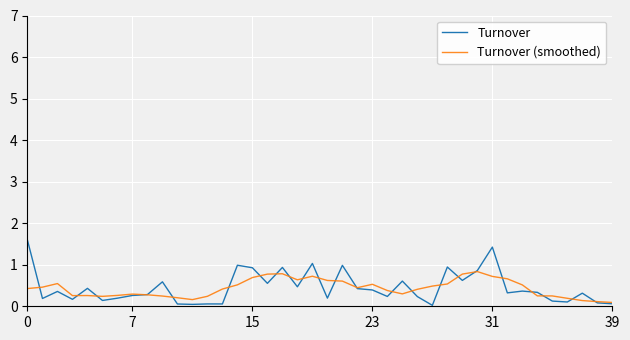

Which series has the largest range (max minus min)?

Turnover